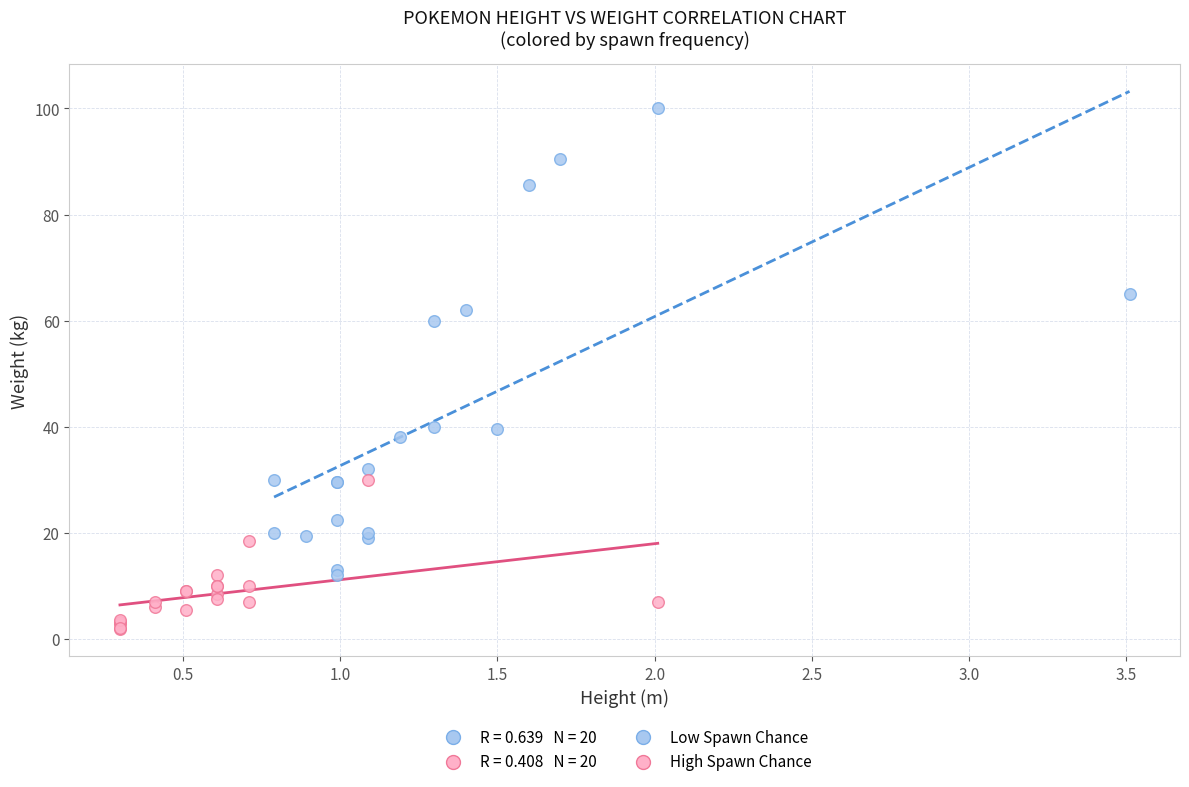

Which series contains the highest Y value?

Low Spawn Chance